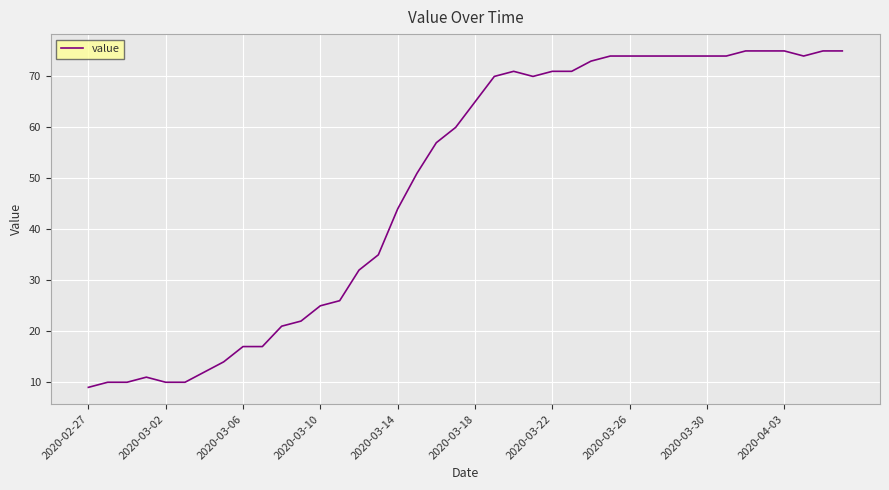

What is the difference between the maximum and minimum values?

66